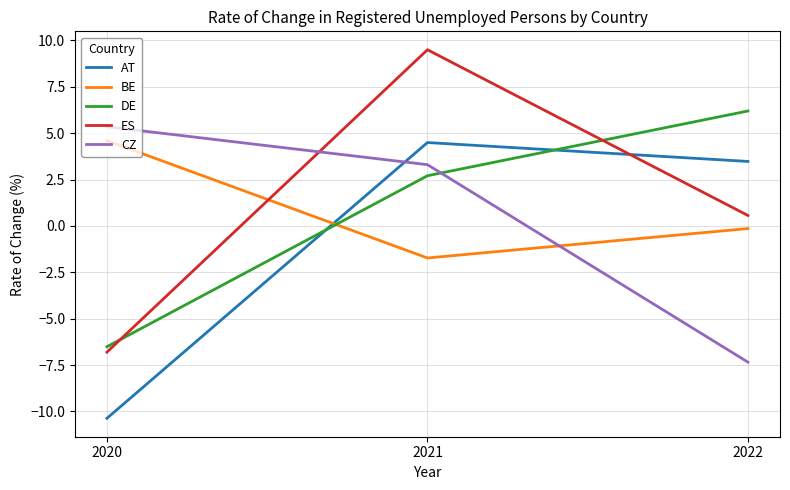

Is the value of CZ at 2021 greater than the value of DE at 2020?

Yes